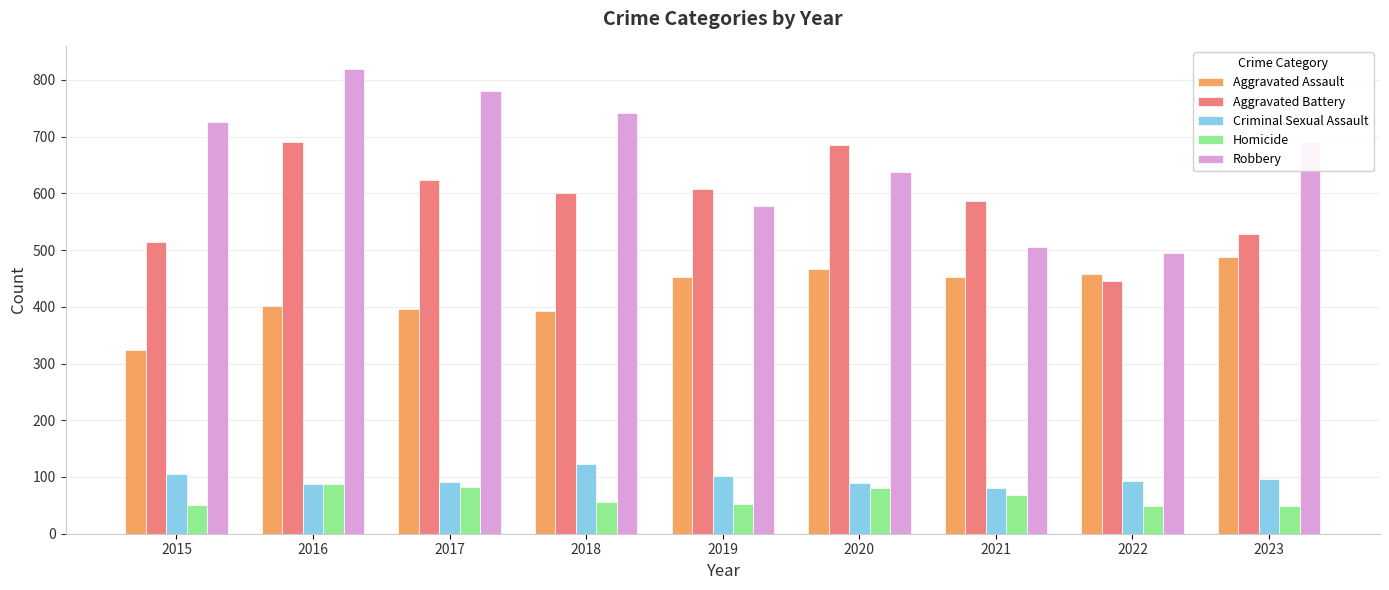

Rank the series by their maximum value, from highest to lowest.

Robbery, Aggravated Battery, Aggravated Assault, Criminal Sexual Assault, Homicide